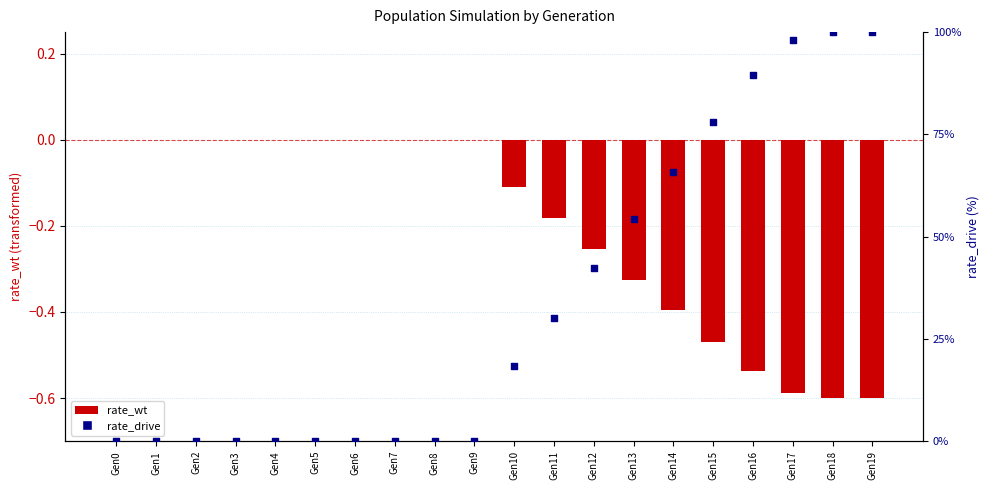

At which category is the sum across all series the highest?

Gen19